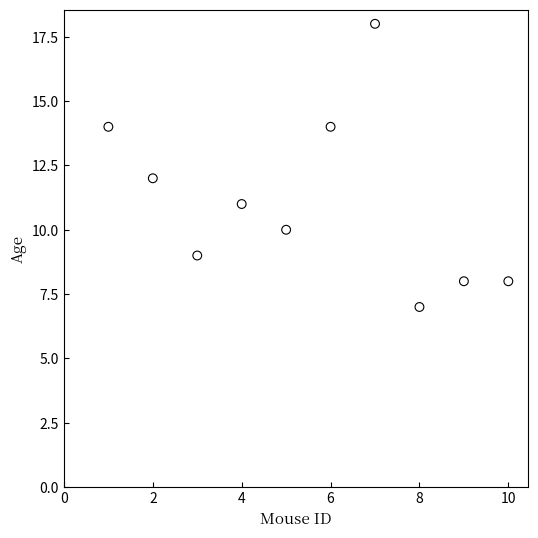

What is the average Y value?

11